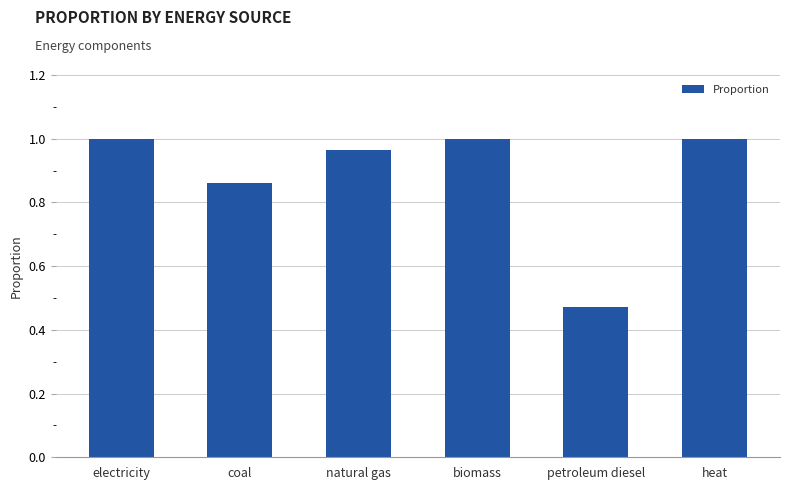

What is the sum of all values?

5.3